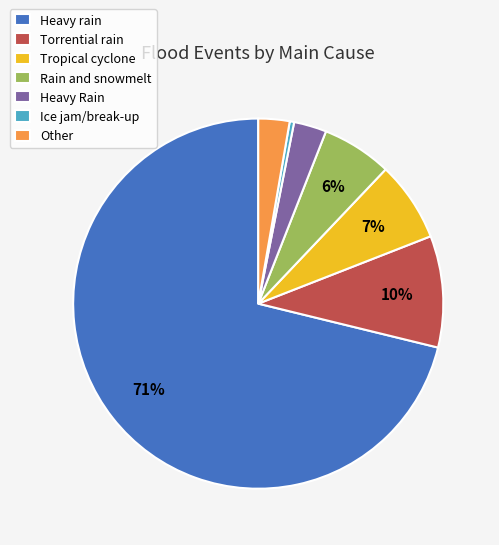

Is Heavy Rain the majority of the pie?

No